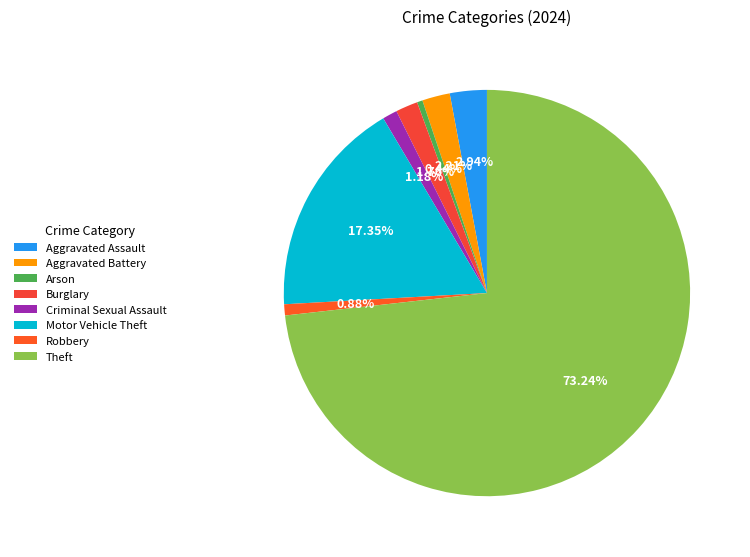

What percentage is the Burglary slice, to the nearest percent?

2%